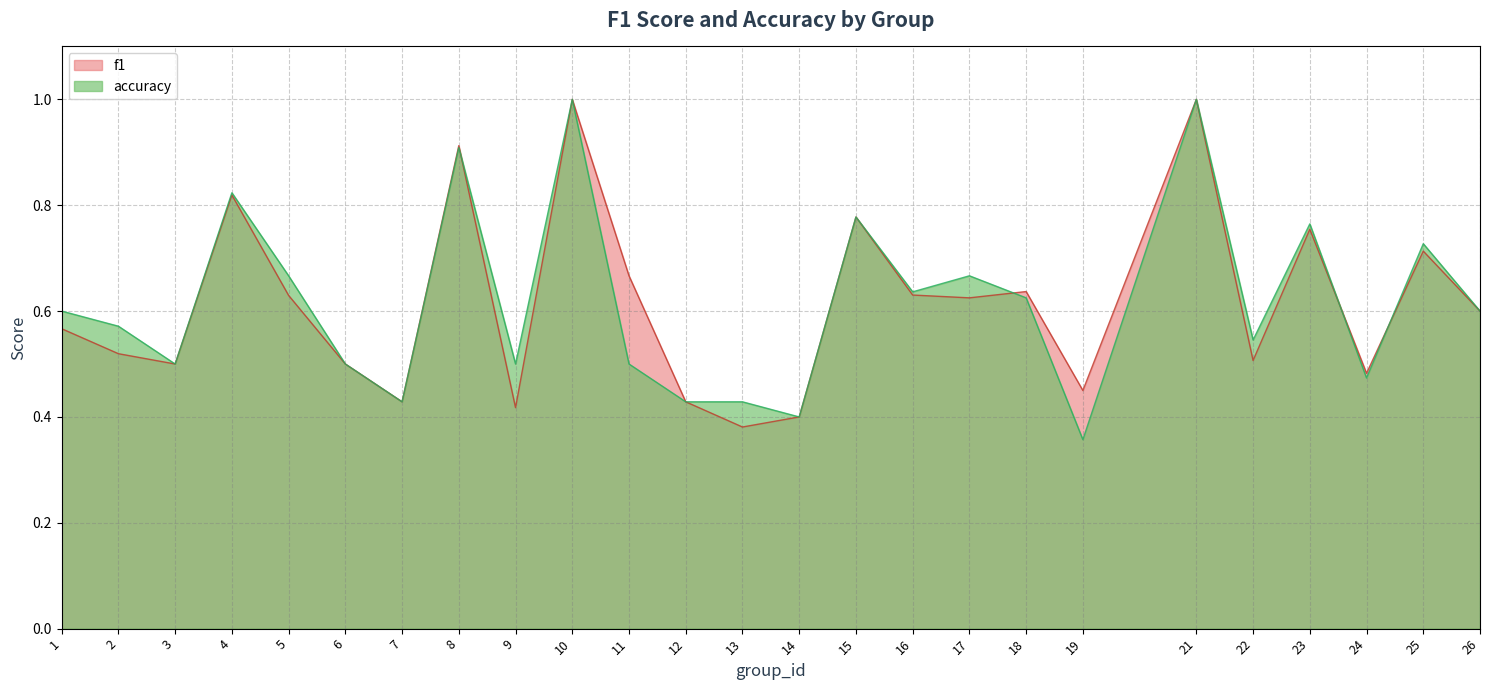

Count the f1 values in the range 0 to 1.

25